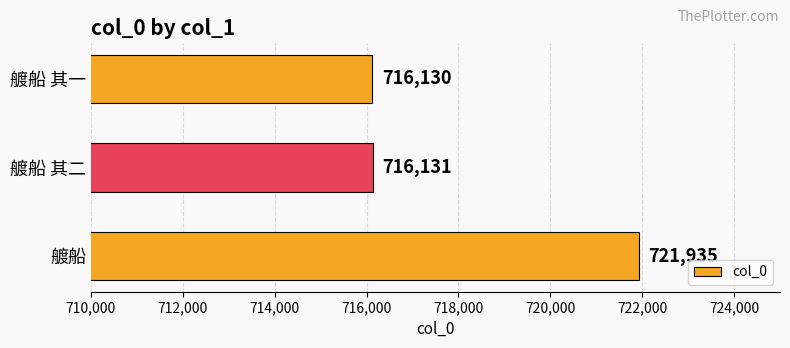

What is the ratio of the value at 艔船 其二 to the value at 艔船?

1.0